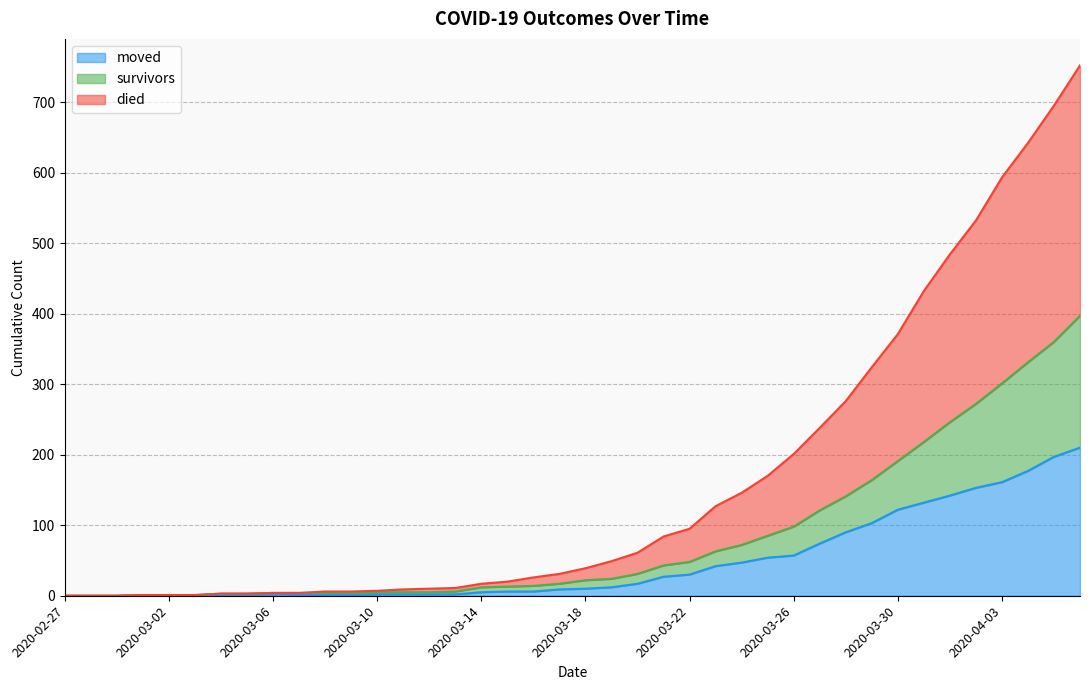

What are all the series names shown in the legend?

moved, survivors, died